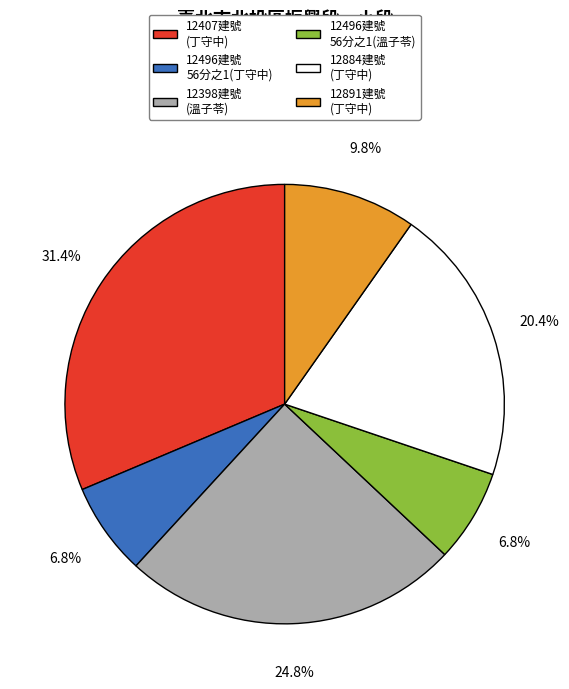

Is there a majority slice in this chart?

No